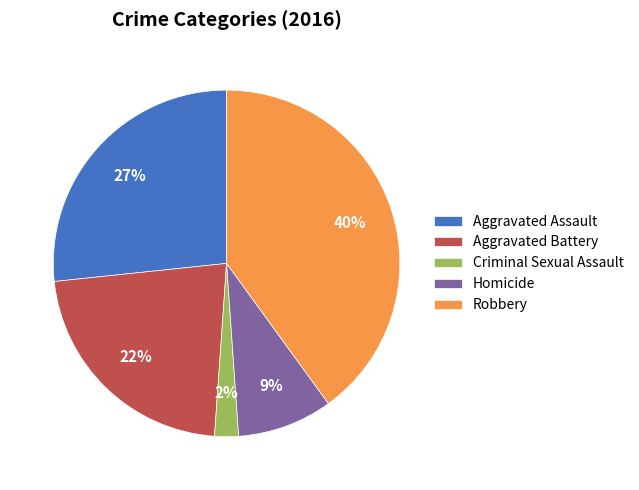

Which category has the smallest portion of the pie?

Criminal Sexual Assault